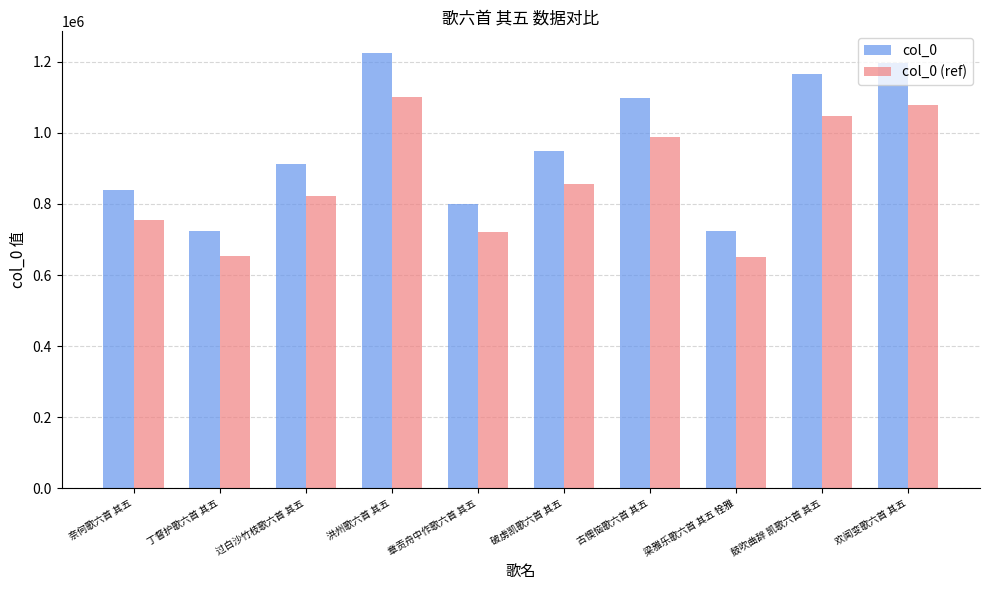

Which series changed the most between 过白沙竹枝歌六首 其五 and 梁雅乐歌六首 其五 牷雅?

col_0